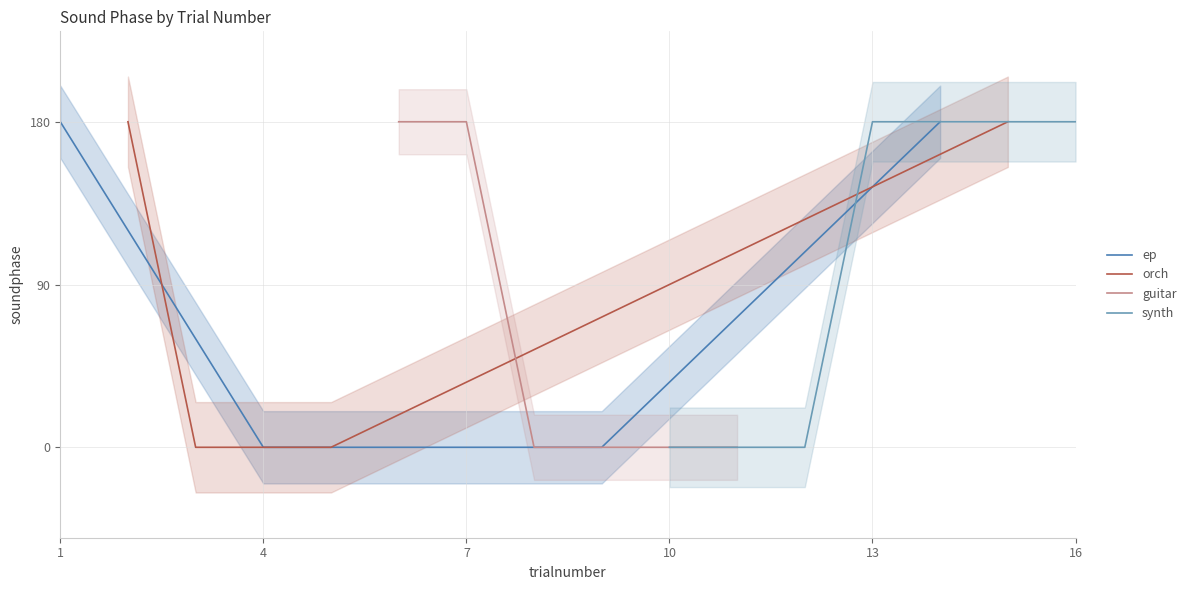

True or false: ep has more than 2 points higher than both neighbors.

False